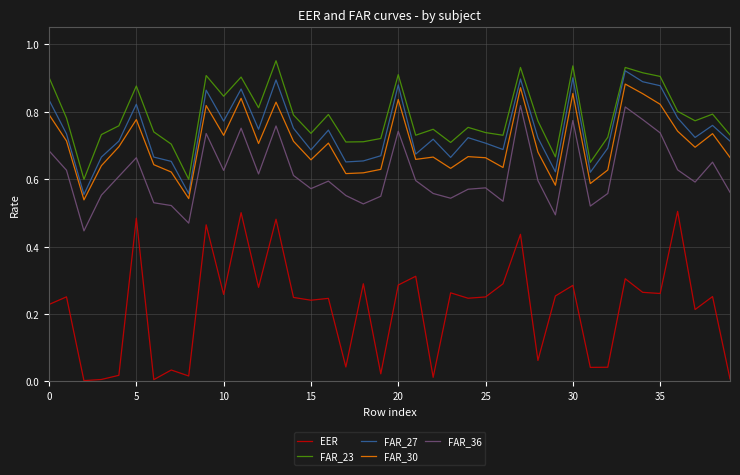

Count the FAR_27 values in the range 0 to 1.

40